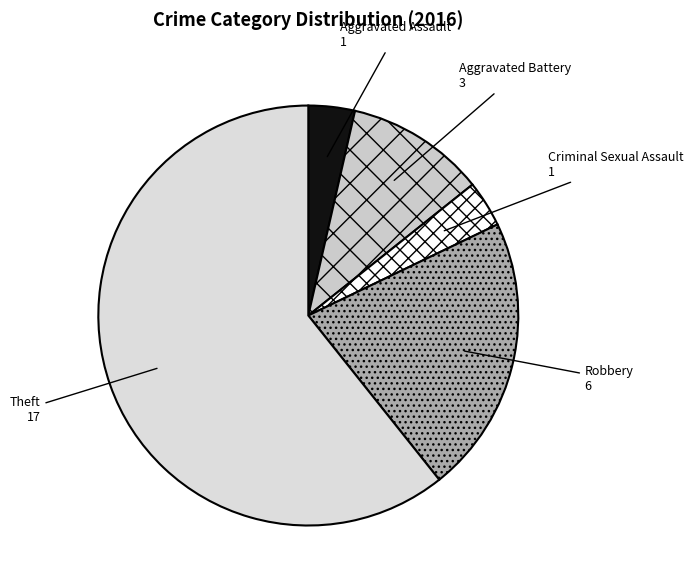

How many slices are in this pie chart?

5